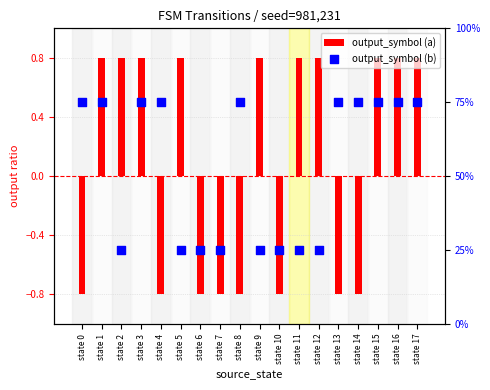

What is the total value across all series at state 10?

24.2